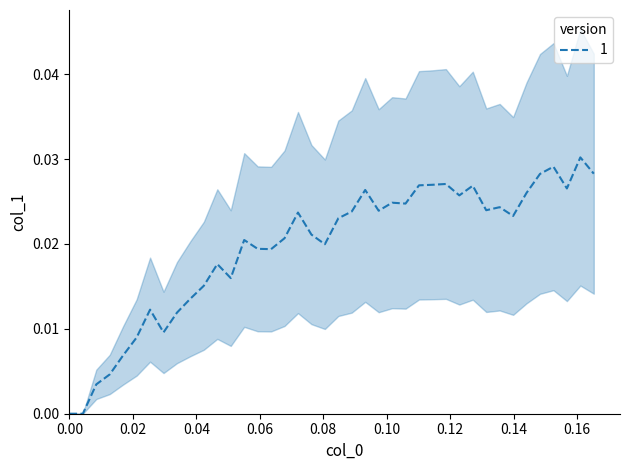

Is it true that the value at 0.16 is 0.0?

False